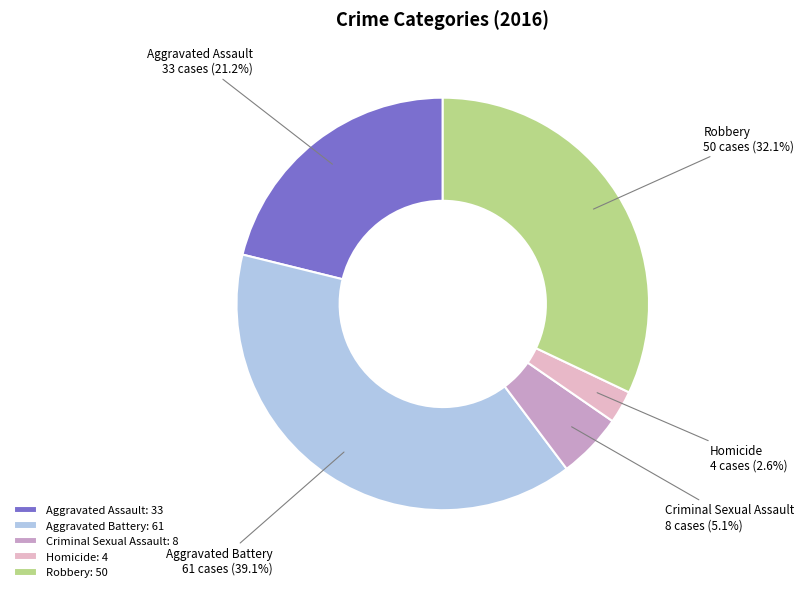

To the nearest percent, what is the average slice percentage?

20%